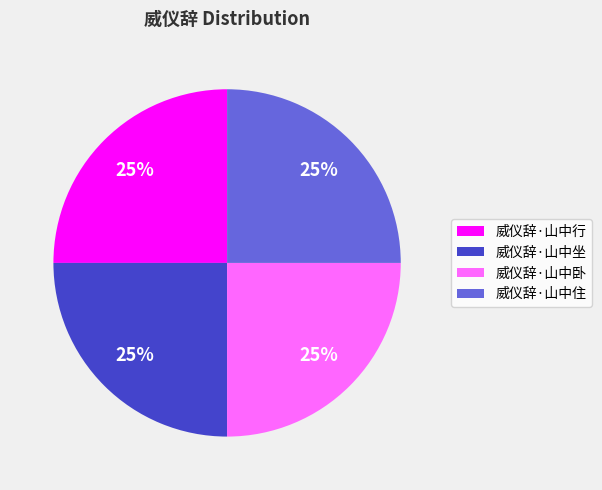

To the nearest percent, what is the average slice percentage?

25%